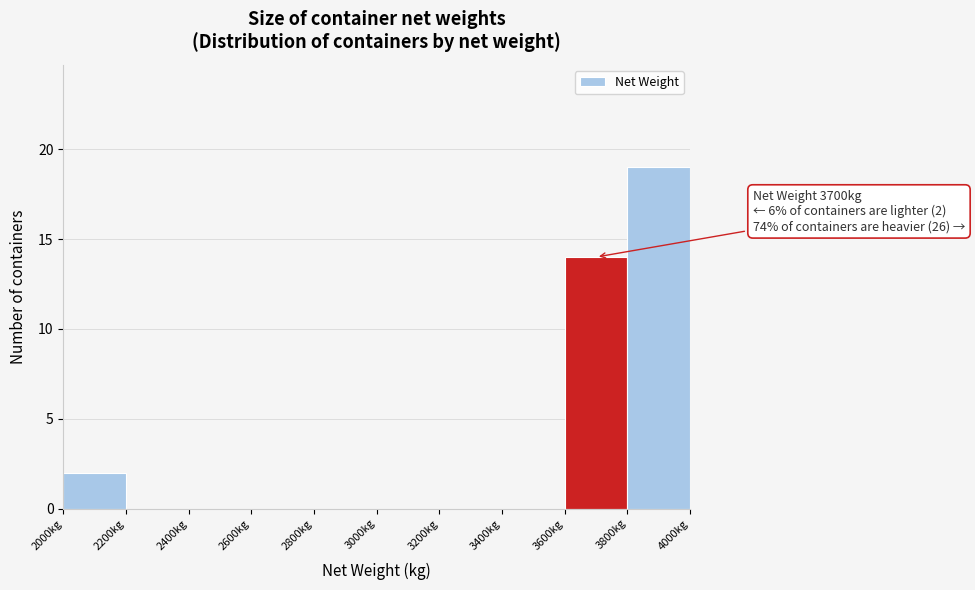

Which range on the x-axis has the tallest bar?

3800 to 4000